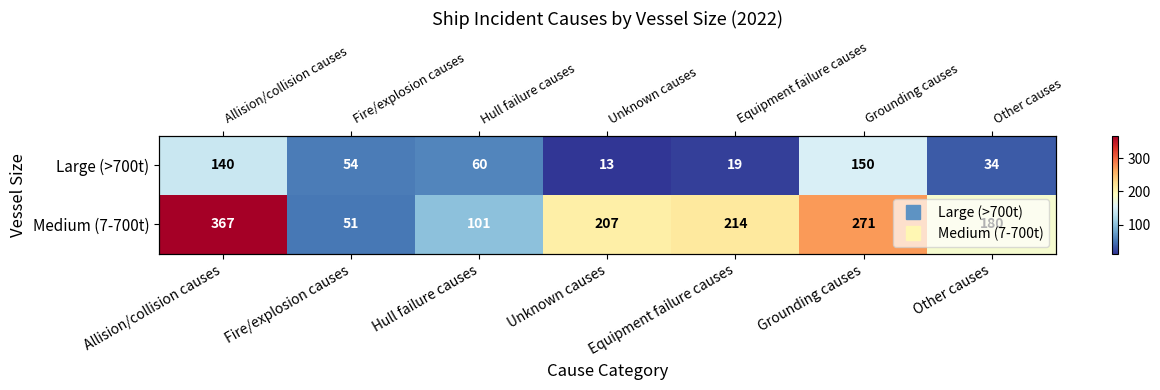

What is the total value across all series at Hull failure causes?

161